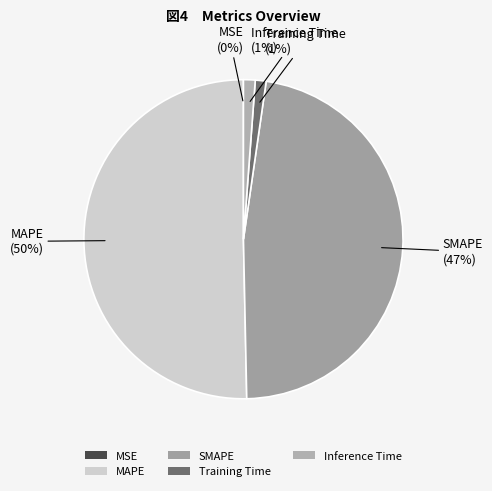

Which slice is the largest?

MAPE